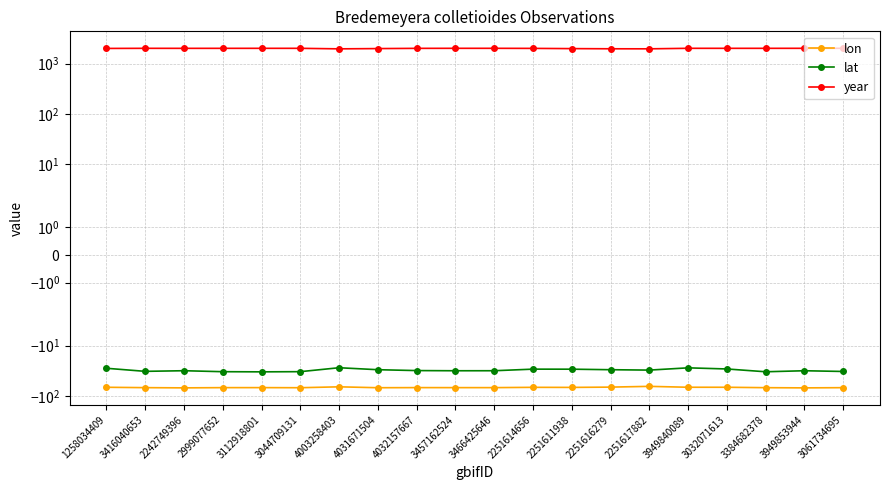

True or false: lon and year intersect in this chart.

False